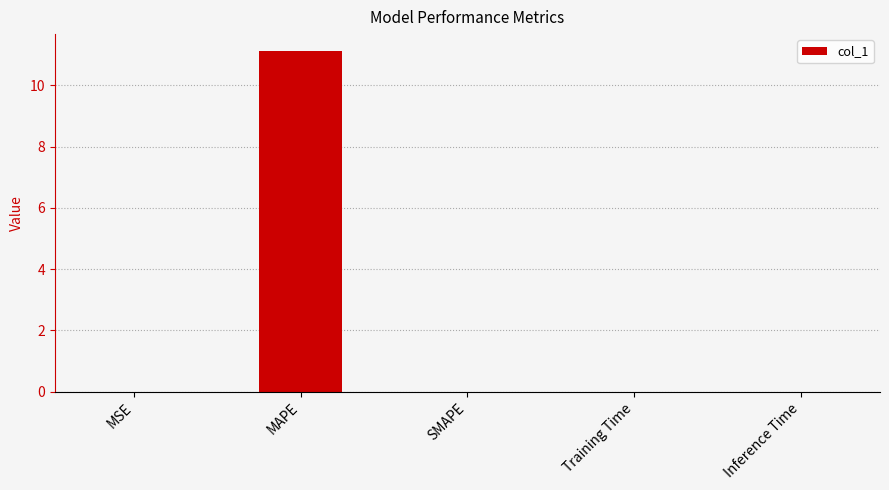

Which label corresponds to the largest value in the chart?

MAPE